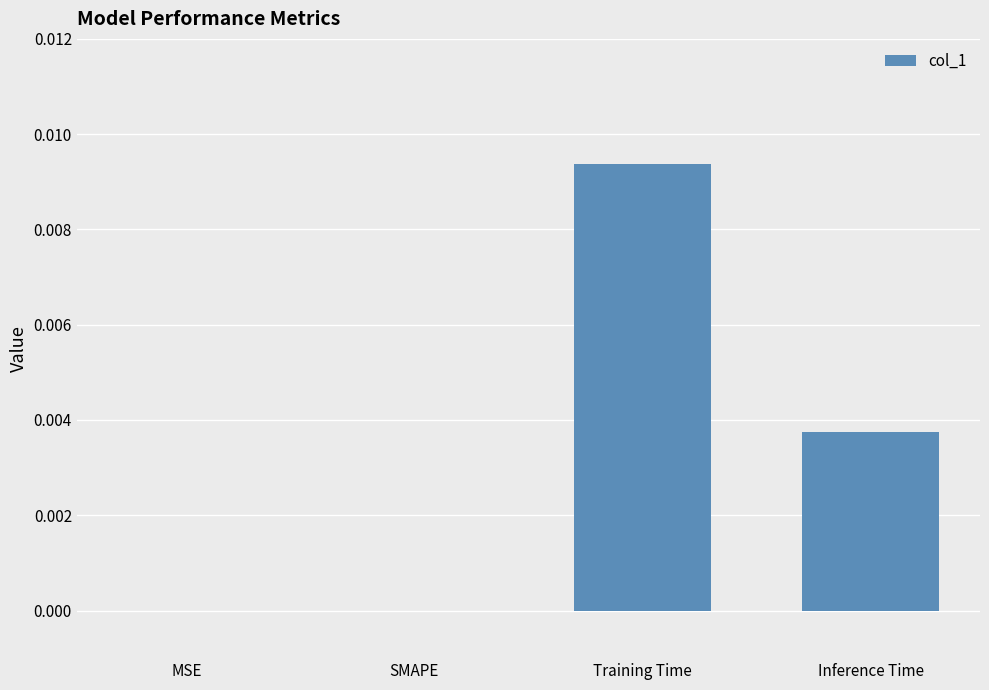

True or false: the data shows 0.0 at Training Time.

True